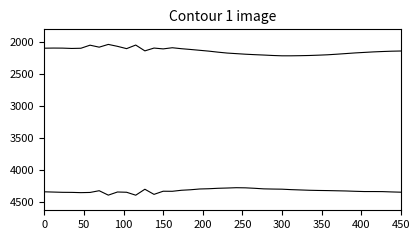

Does the chart have visible grid lines?

No